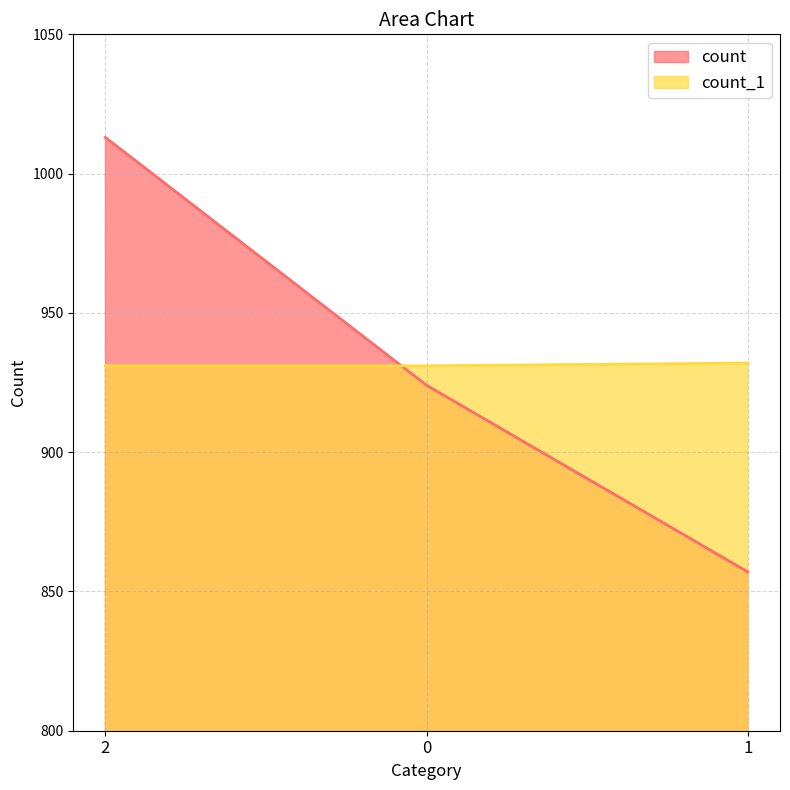

How many data points in count are above 924?

1